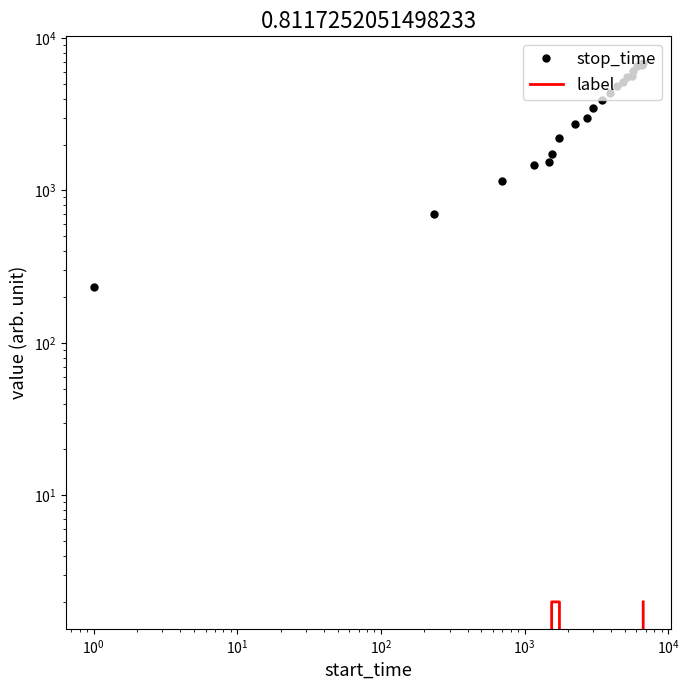

How many categories are shown in the chart?

20